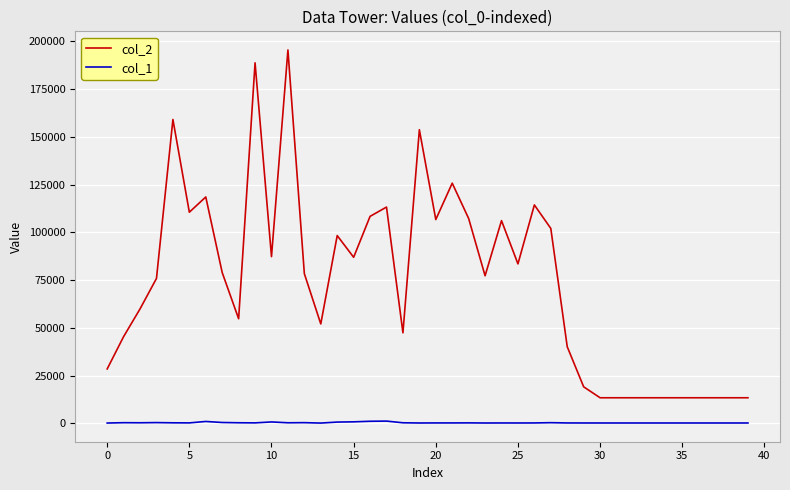

What is the average value of the col_2 series?

73967